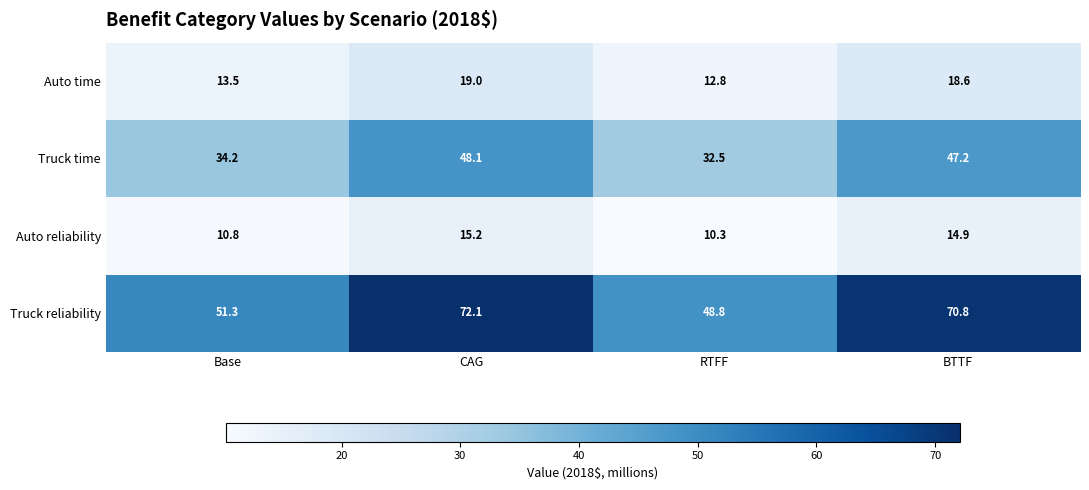

What is the maximum value for Truck time?

48.1